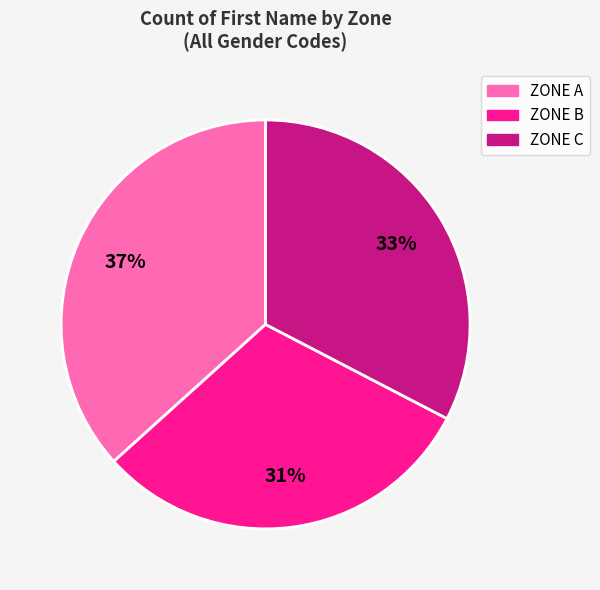

Does any single category account for the majority?

No